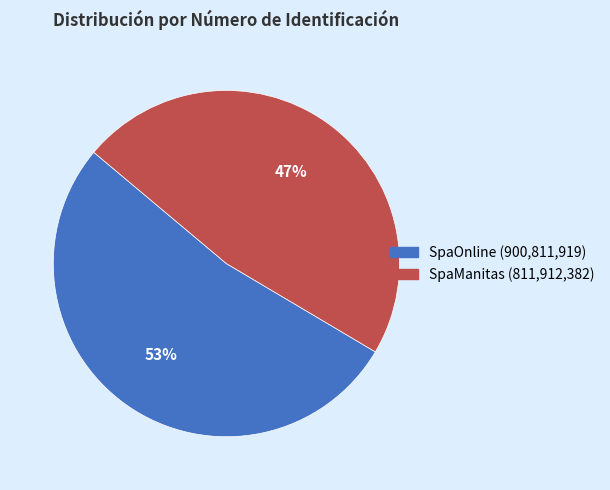

What is the largest slice in the pie chart?

SpaOnline